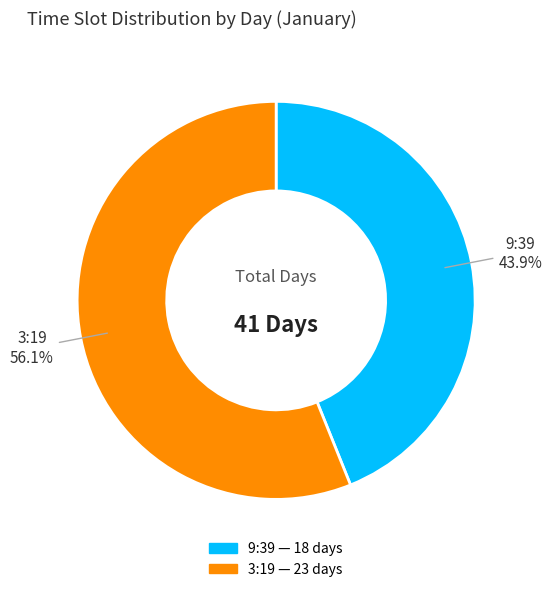

Is it true that 3:19 is 66% of the pie?

False